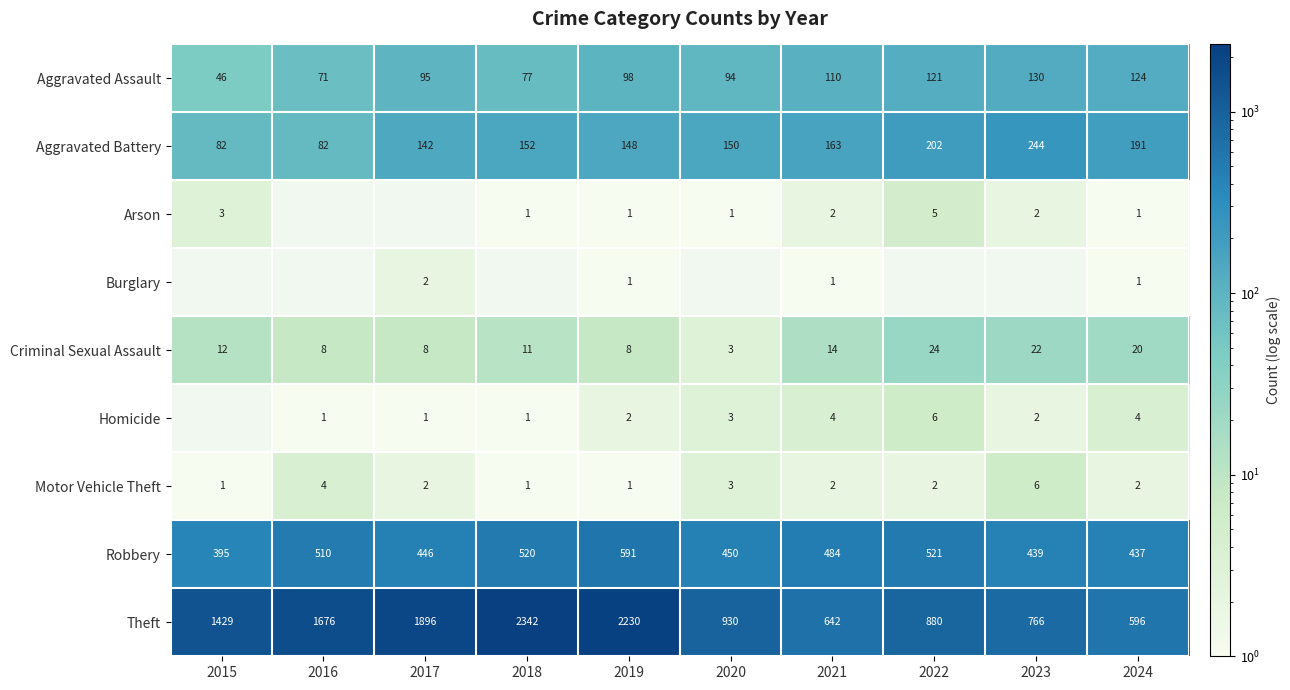

What is the difference between the second highest and second lowest values in the Aggravated Battery series?

120